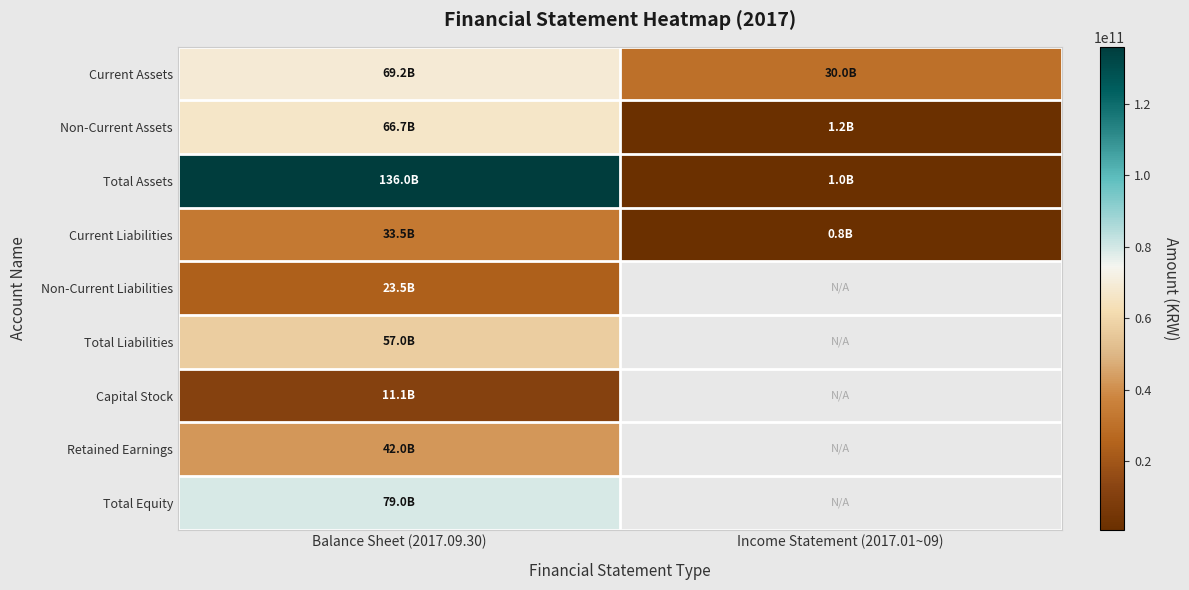

What is the total value across all series at Balance Sheet (2017.09.30)?

517977993502